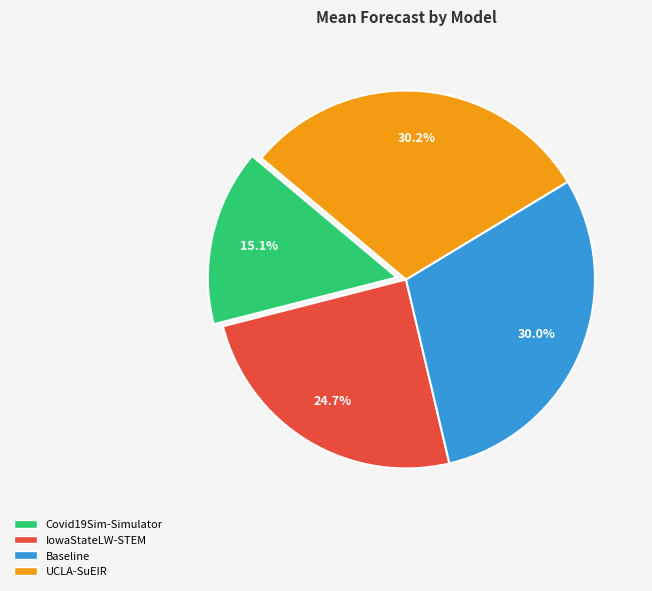

To the nearest percent, what is the difference between the largest and smallest slice percentages?

15%